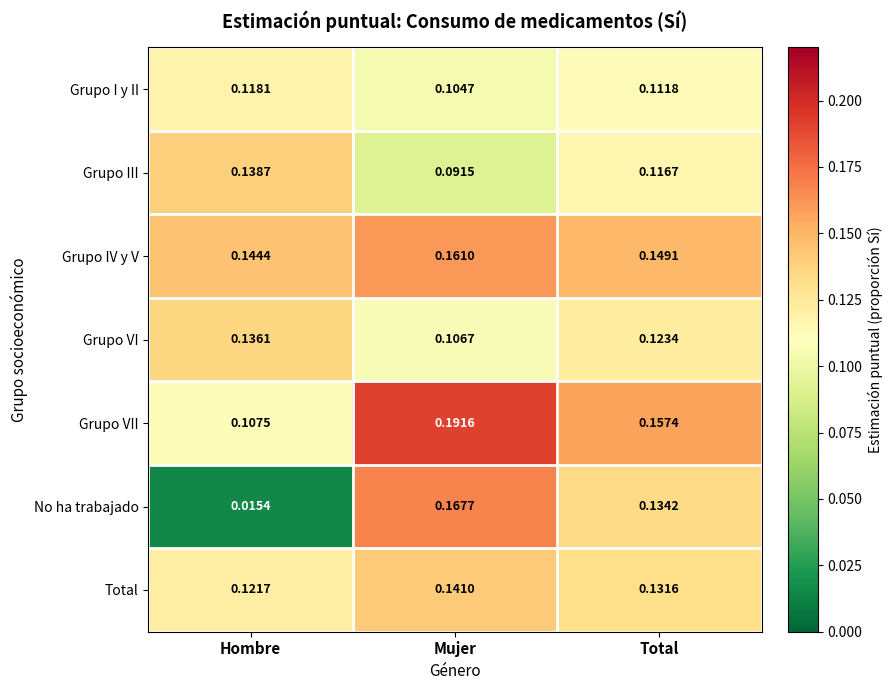

Between Hombre and Mujer, which series saw the biggest shift?

No ha trabajado